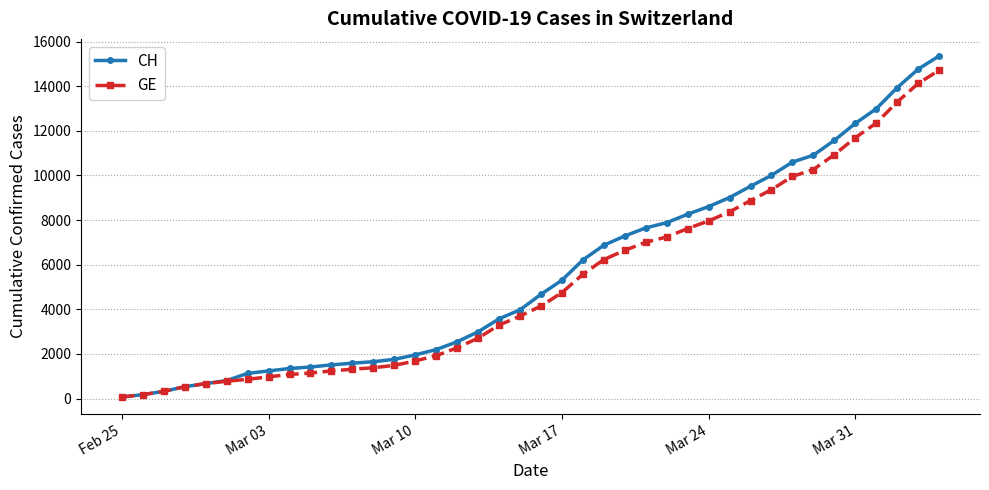

What is the average value of the CH series?

5632